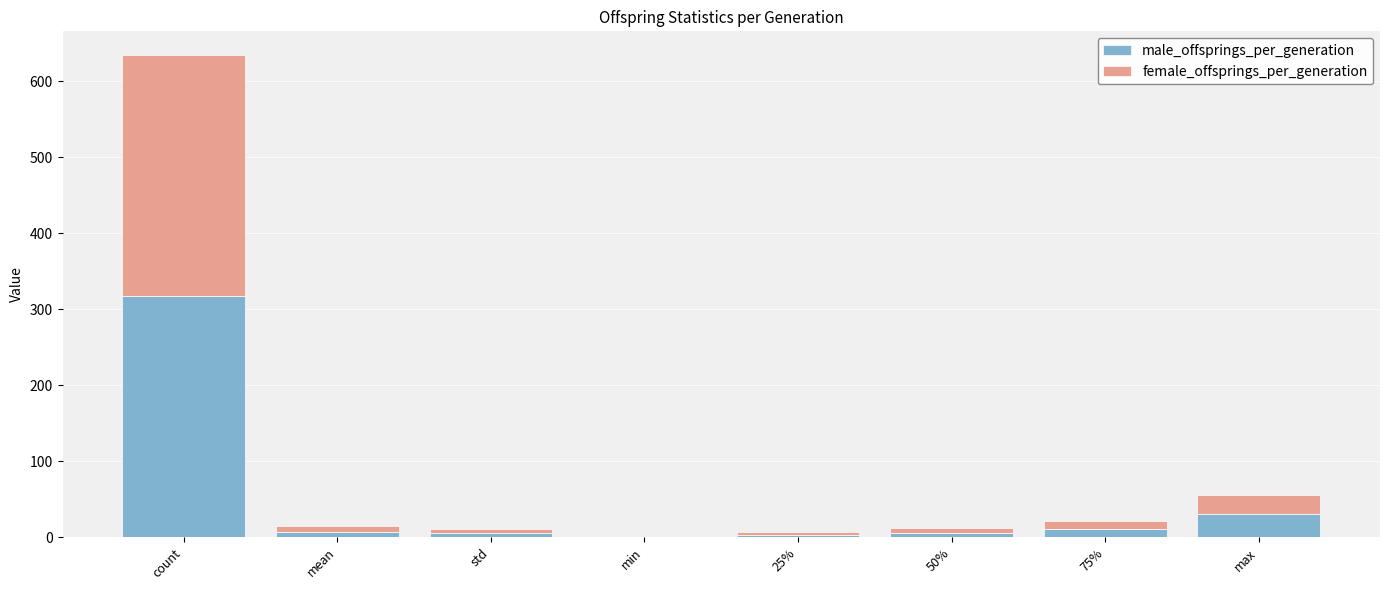

What is the difference between the male_offsprings_per_generation values at min and mean?

7.5